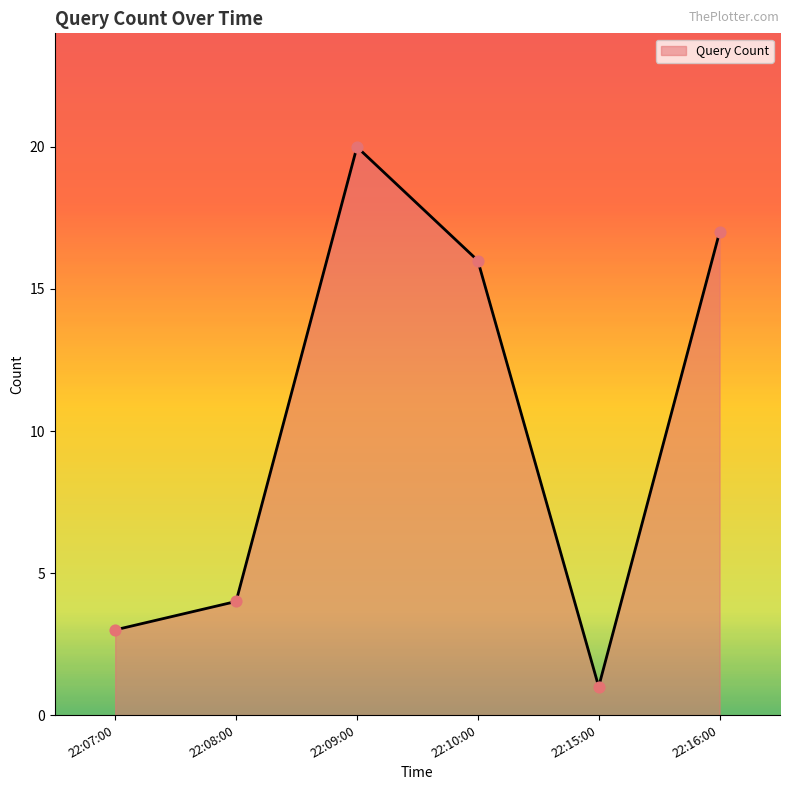

Between 22:15:00 and 22:08:00, which is larger?

22:08:00